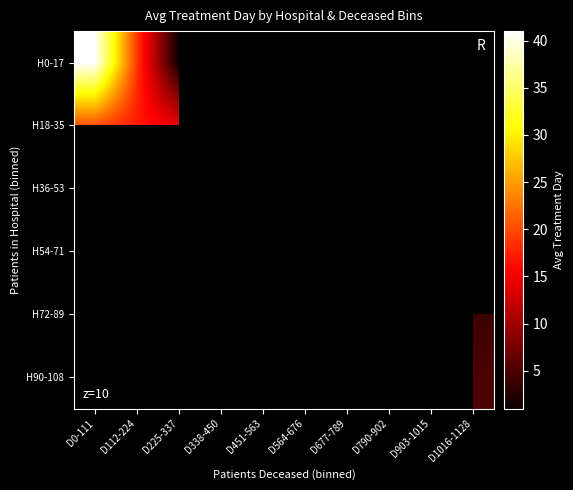

Which category has the highest value across all series?

D0-111